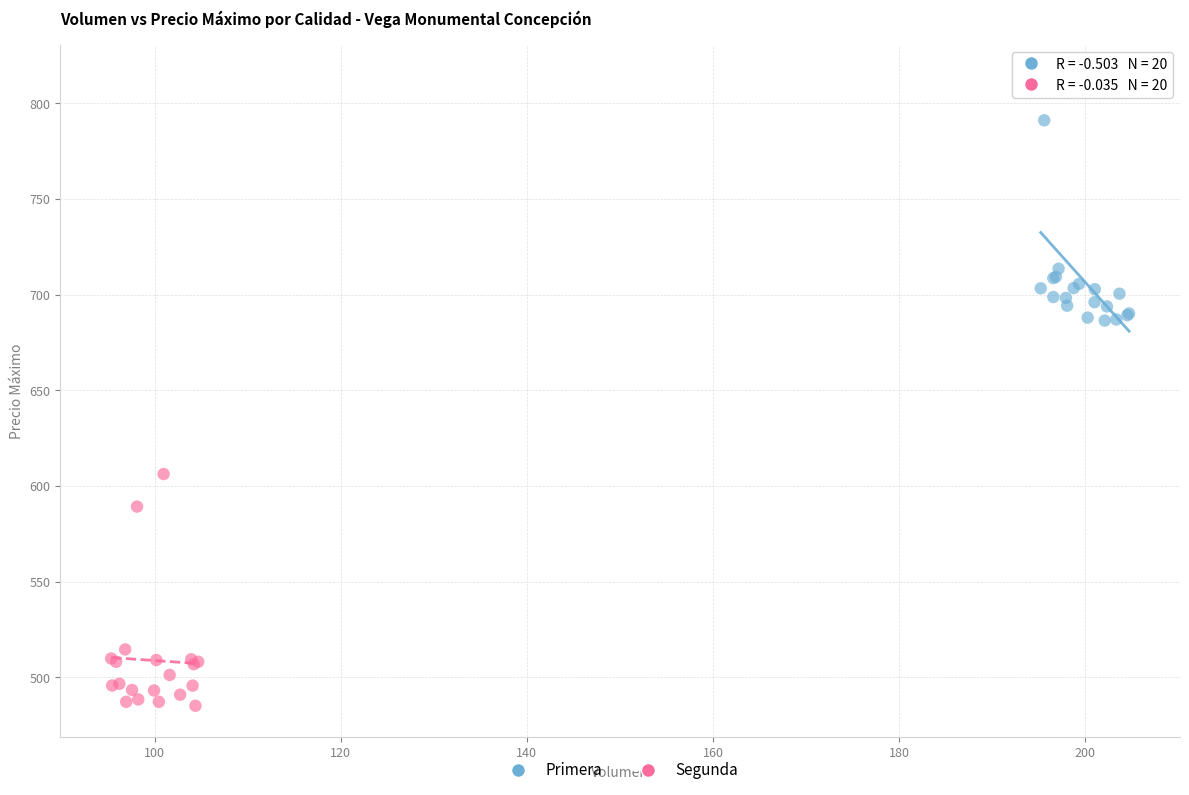

Which series has the widest spread of Y values?

Primera